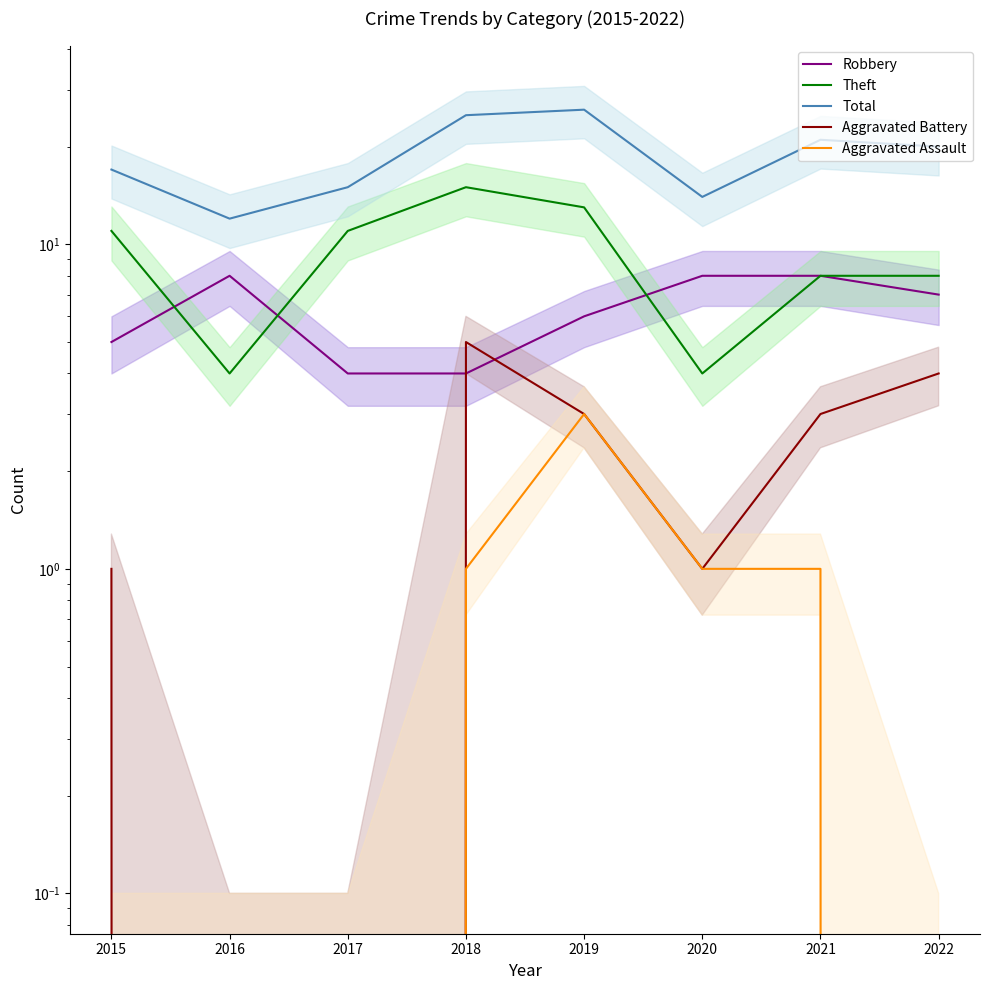

The value of Aggravated Battery at 2021 is 3. True or false?

True